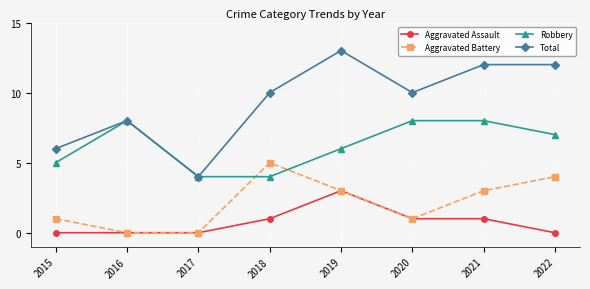

The value of Robbery at 2021 is 4. True or false?

False